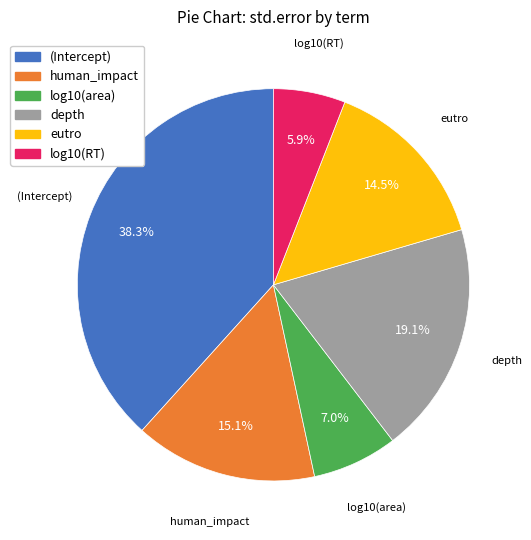

What is the smallest slice in the pie chart?

log10(RT)